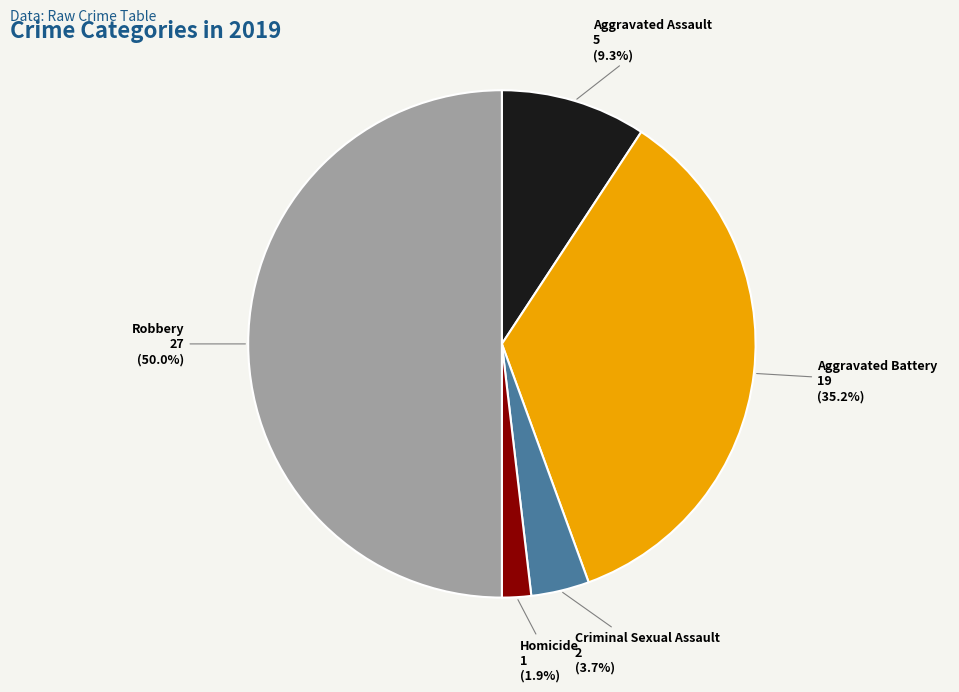

To the nearest percent, what portion does Aggravated Battery represent?

35%